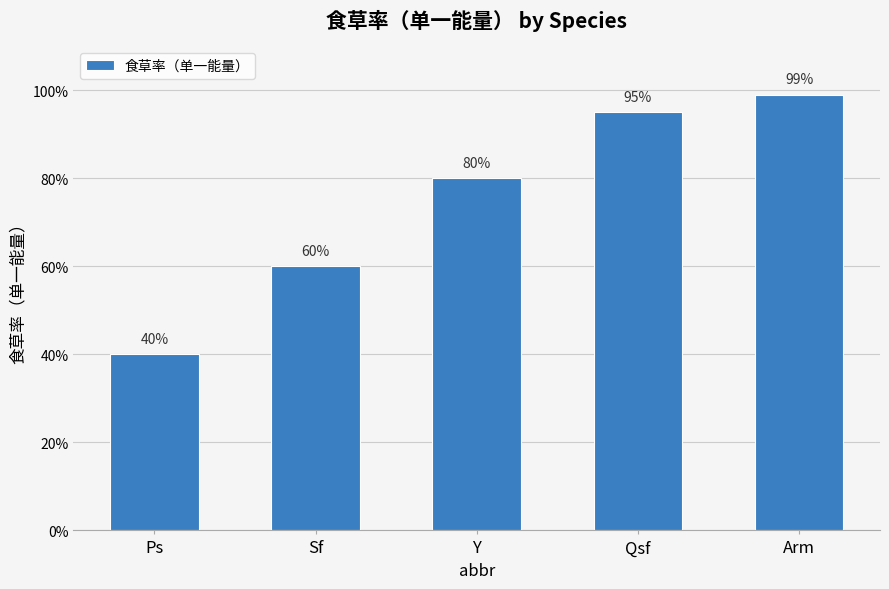

Does the chart contain any negative values?

No